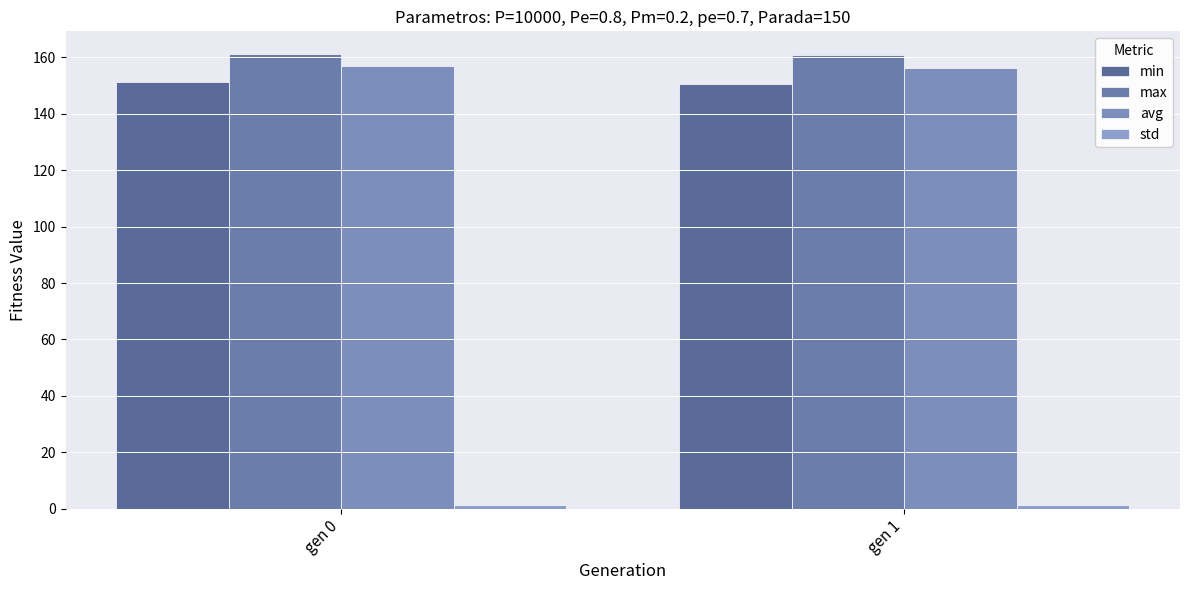

Rank the series at gen 1 from highest to lowest value.

max, avg, min, std